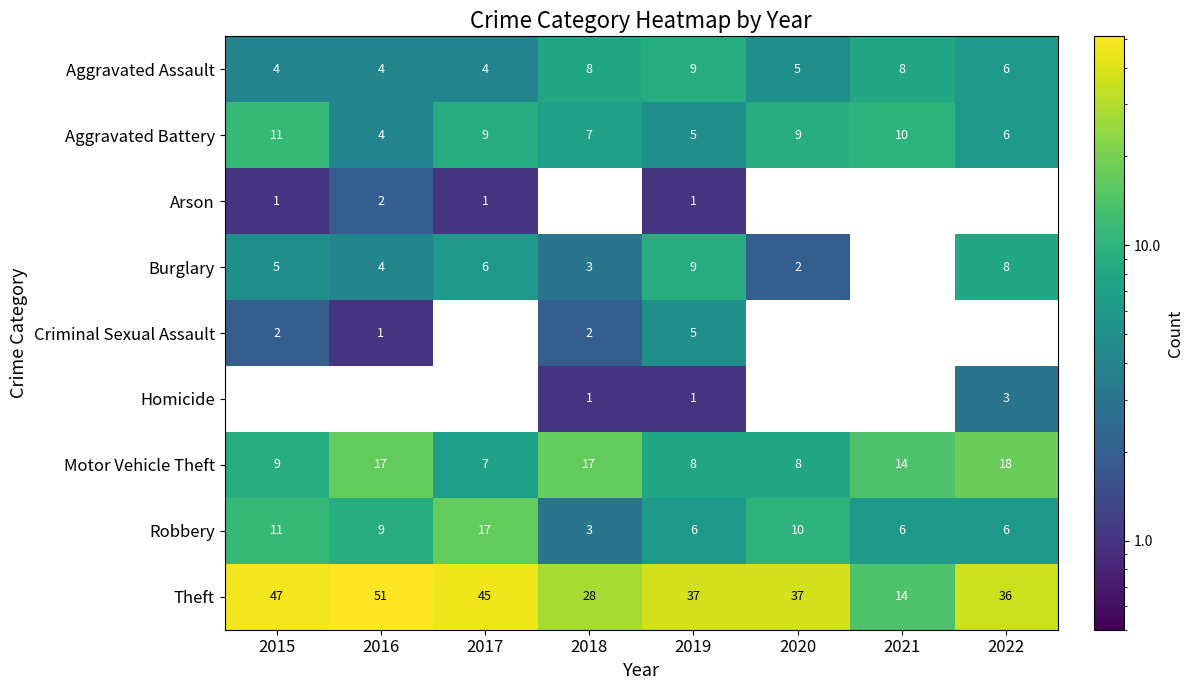

What is the difference between the Aggravated Battery values at 2022 and 2017?

3